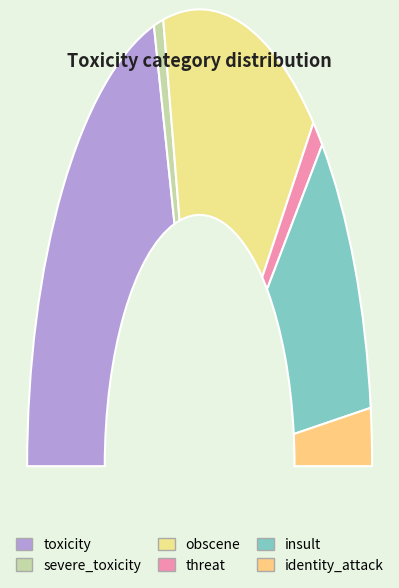

Is it true that identity_attack is 17% of the pie?

False